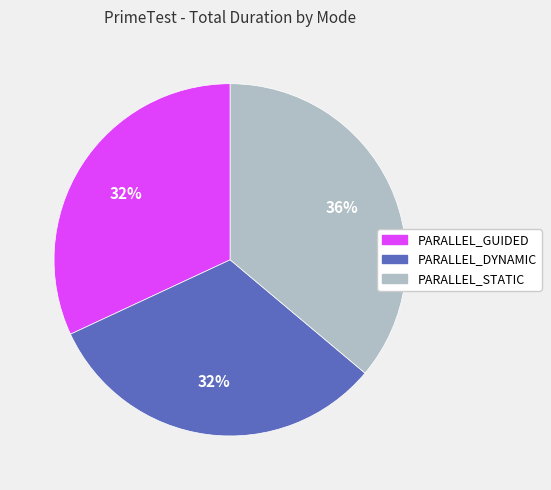

Count the number of slices in the pie.

3